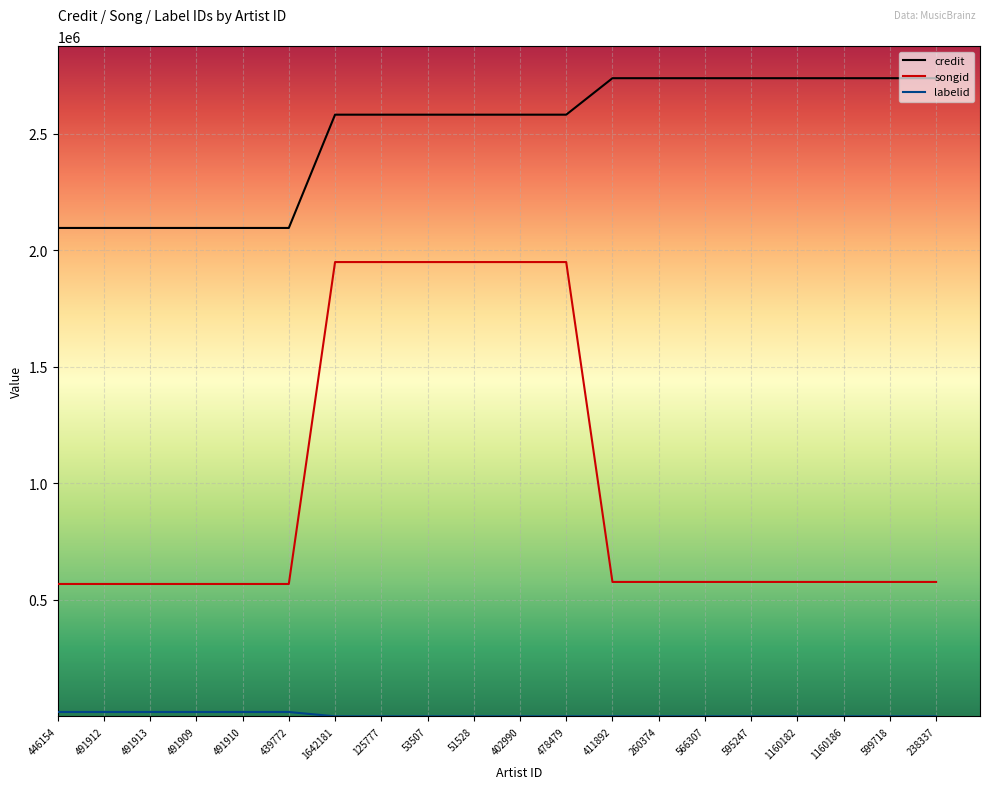

What is the maximum value shown in the chart?

2738011